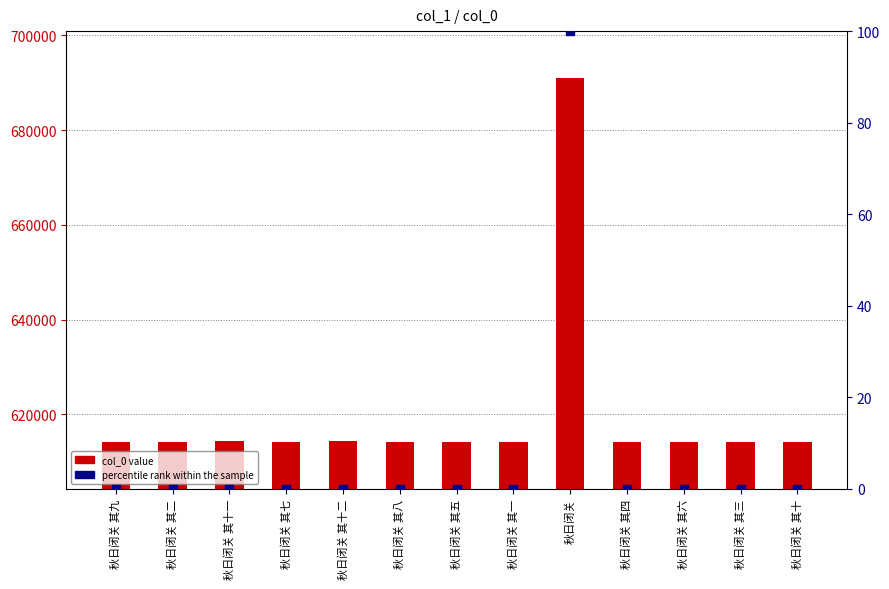

Which series contains the lowest Y value?

percentile rank within the sample